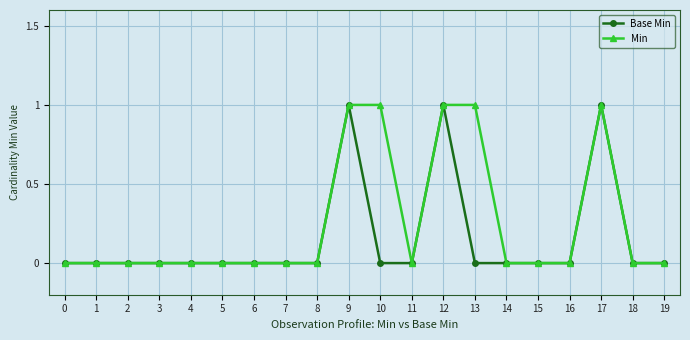

What is the maximum value for Min?

1